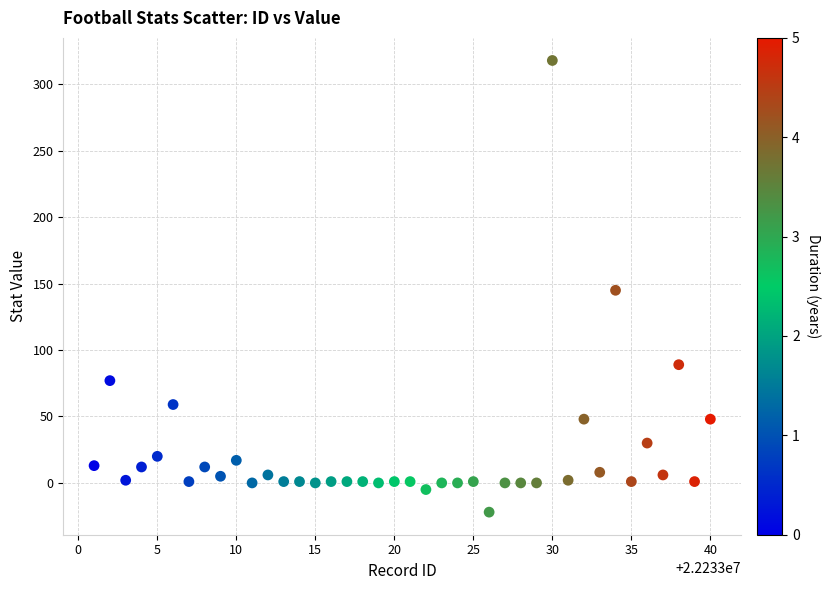

What is the range of X values (max minus min)?

39